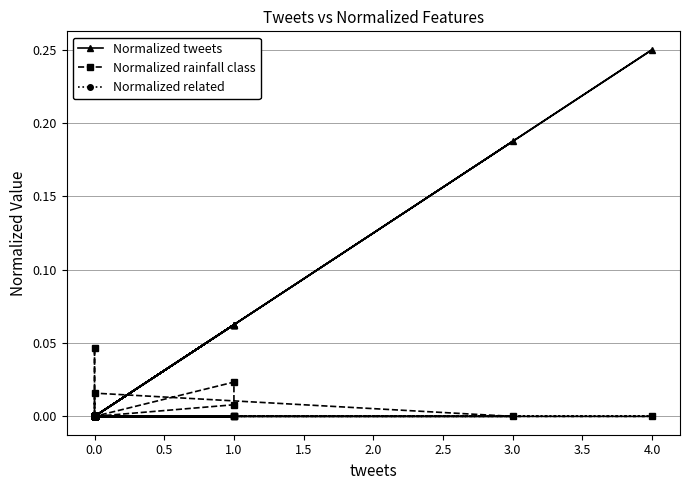

Between 4.5 and 12, which is larger?

4.5